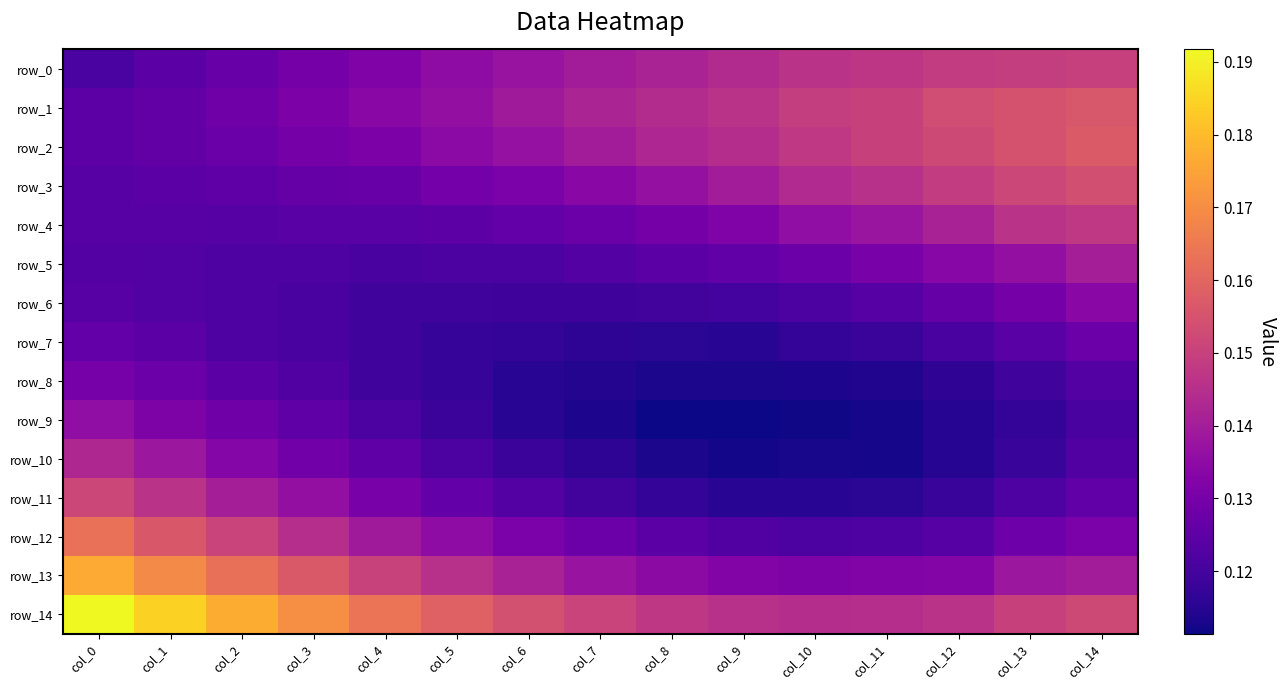

What is the minimum value shown in the chart?

0.1